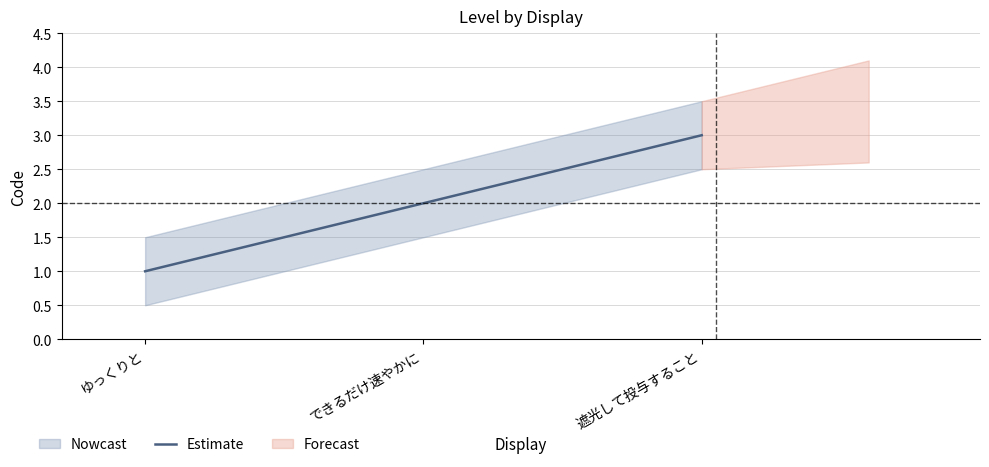

What is the difference between the maximum and second lowest values?

1